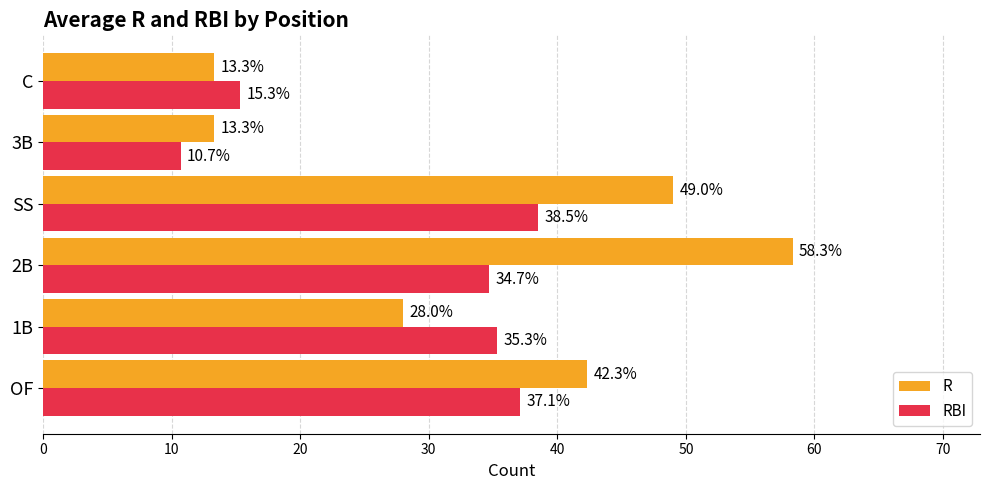

Where is R nearest to the value 35?

1B